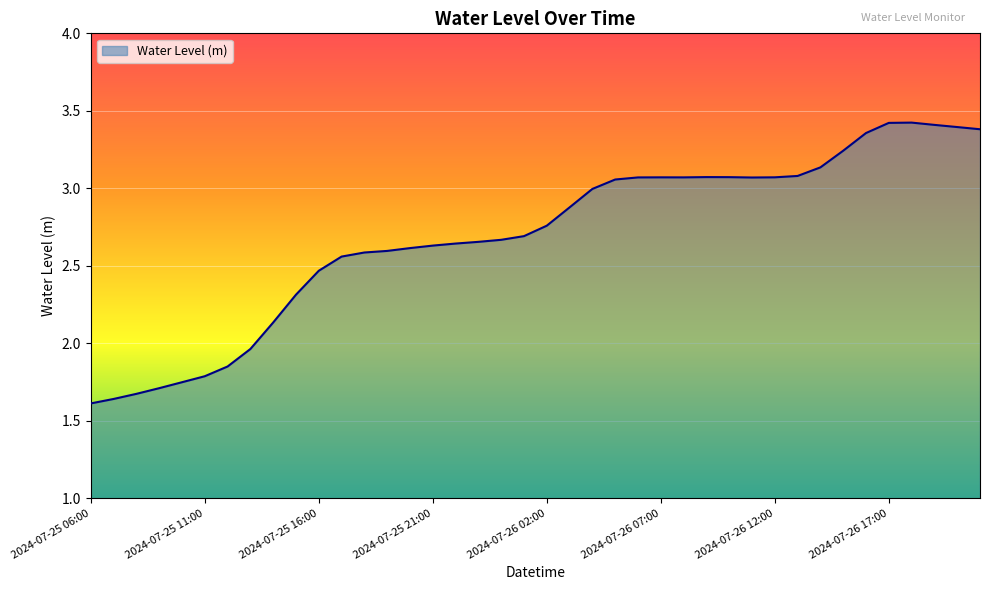

What is the difference between the maximum and minimum values?

1.8